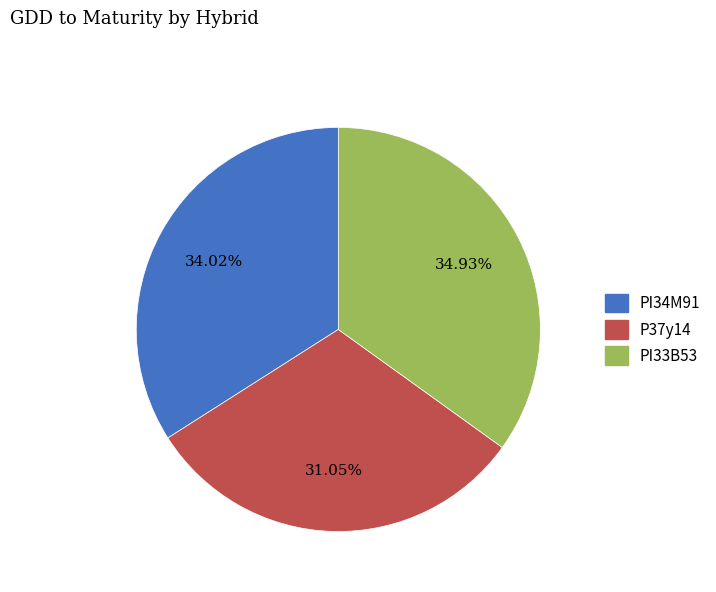

Which category has the smallest portion of the pie?

P37y14